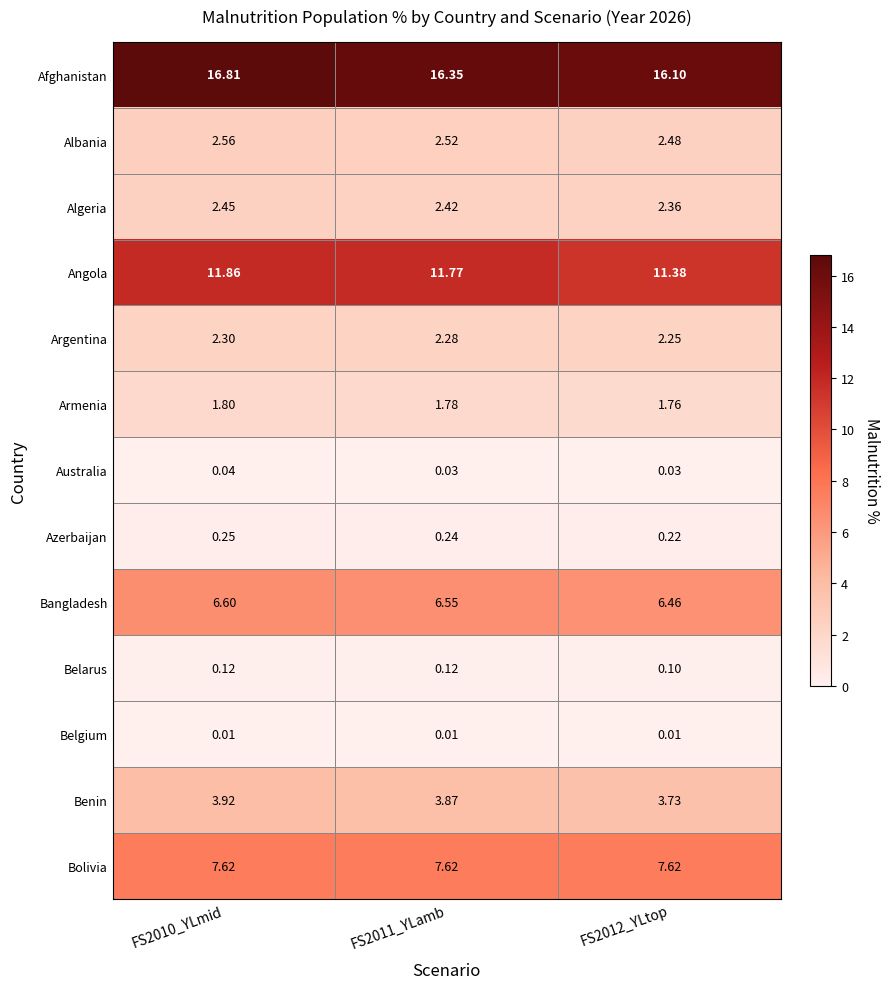

Which series has the largest total across all categories?

Afghanistan